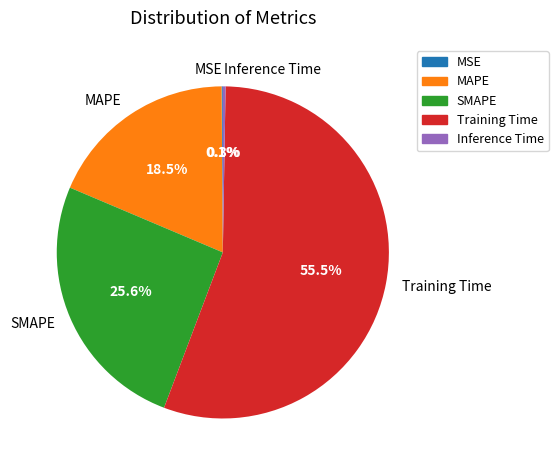

What percentage is NOT represented by SMAPE?

74.4%